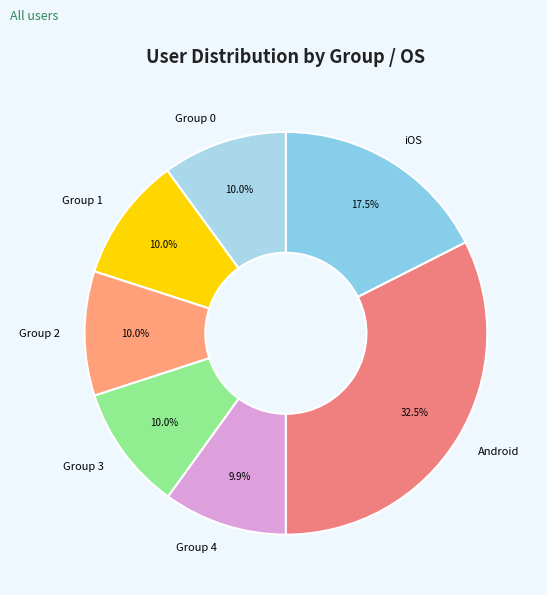

Which slice is the largest?

Android